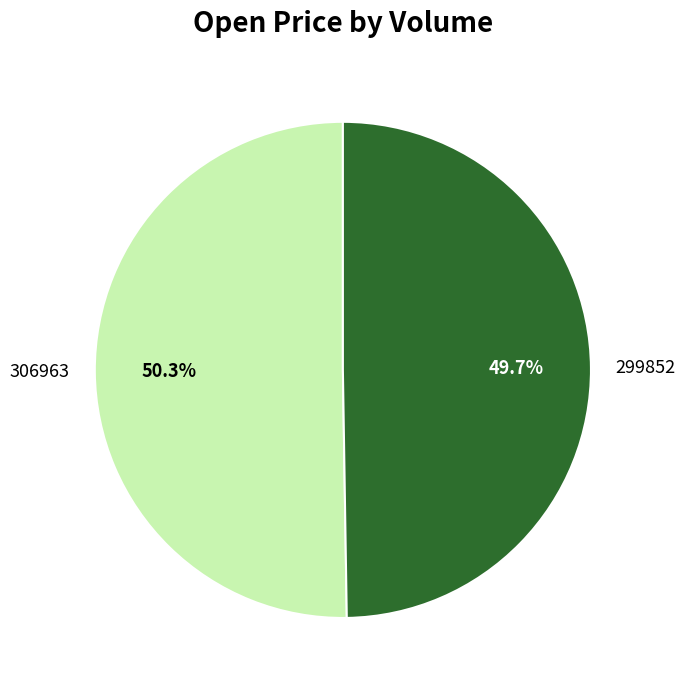

Is 306963 the majority of the pie?

Yes